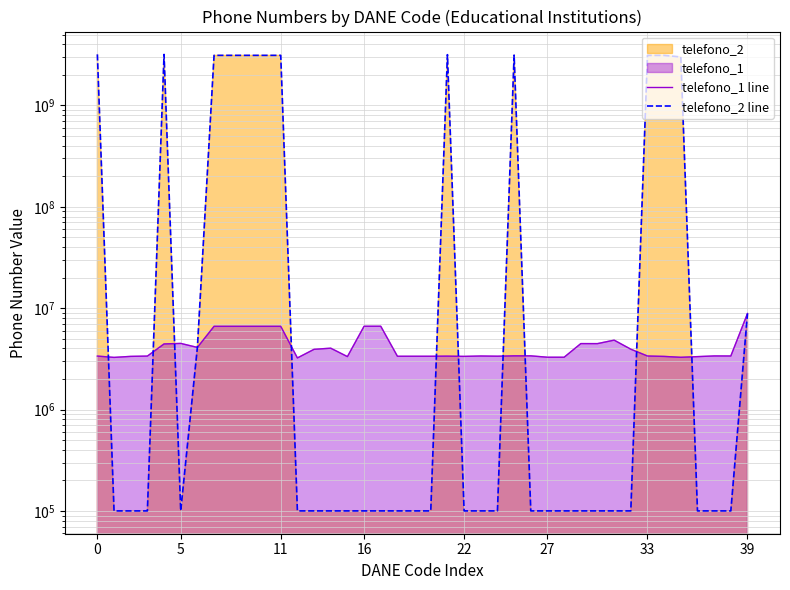

What is the approximate value of telefono_2 line at 29, to the nearest 50?

100000